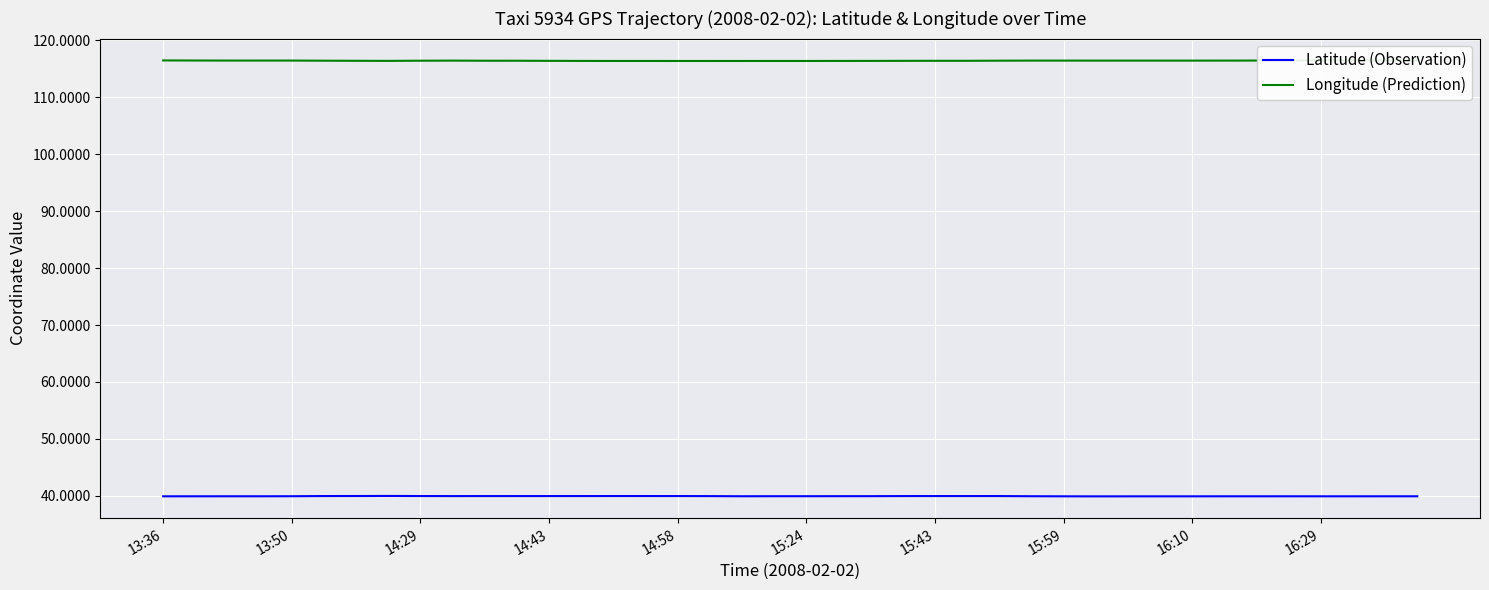

True or false: Latitude (Observation) has a value of 40.0 at 14:58.

True